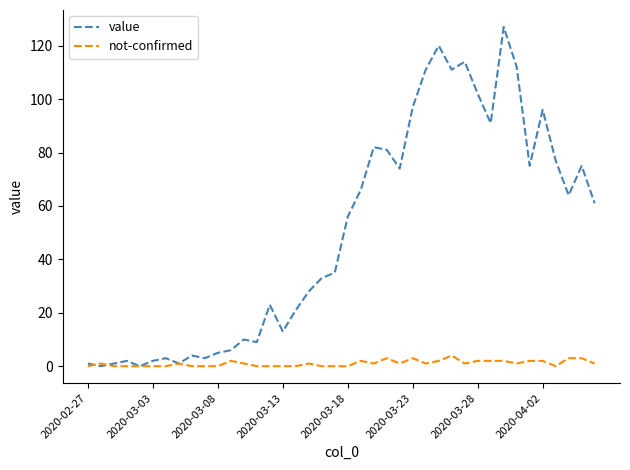

Which series has the largest range (max minus min)?

value